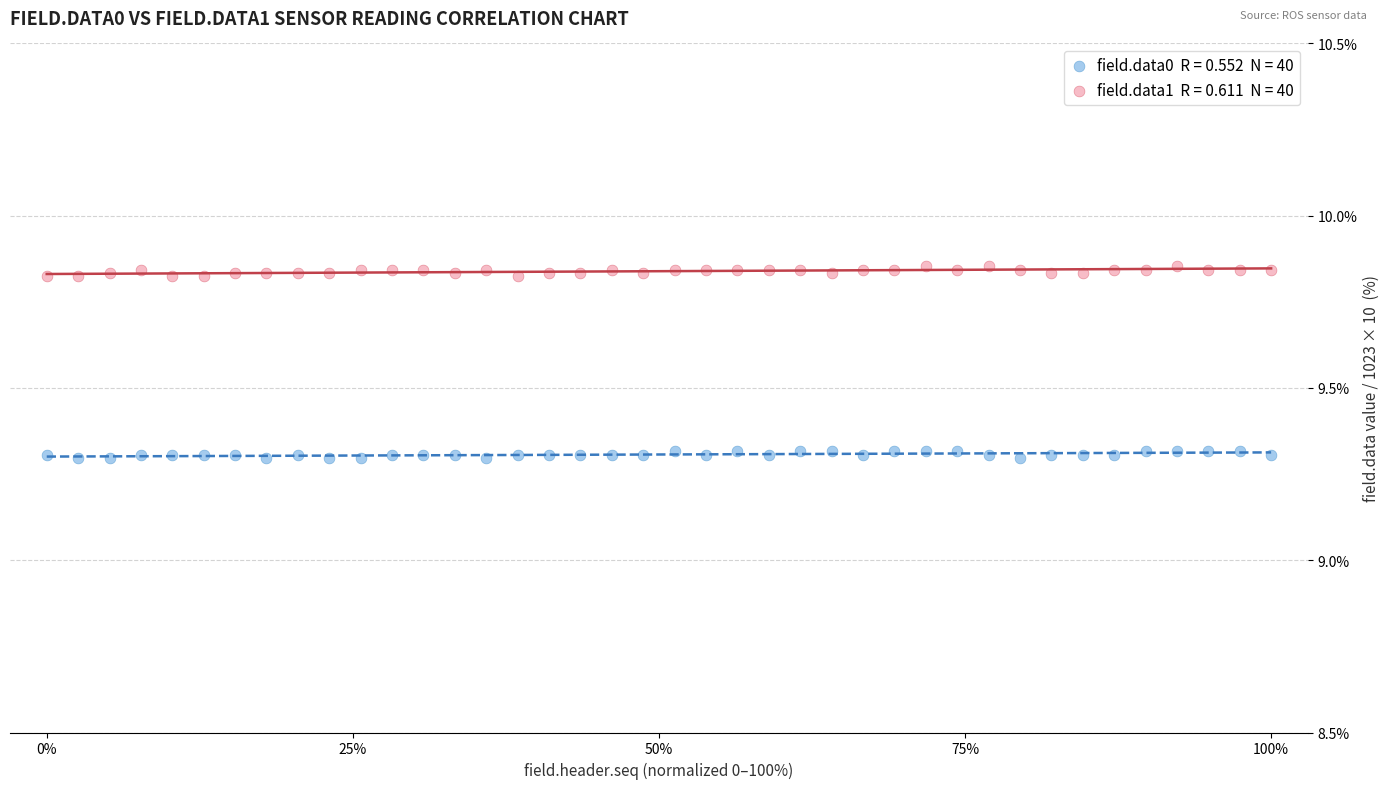

Across all data points, what is the range of X values (max minus min)?

100.0